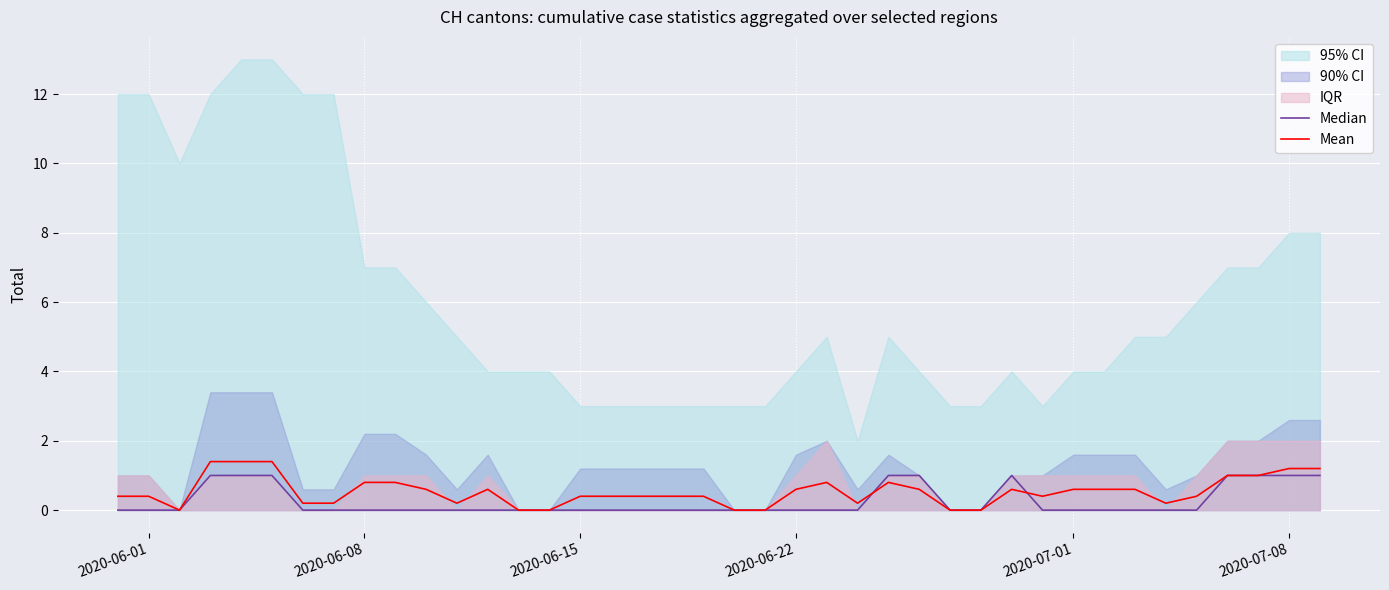

How many Mean values are between 0 and 1?

35